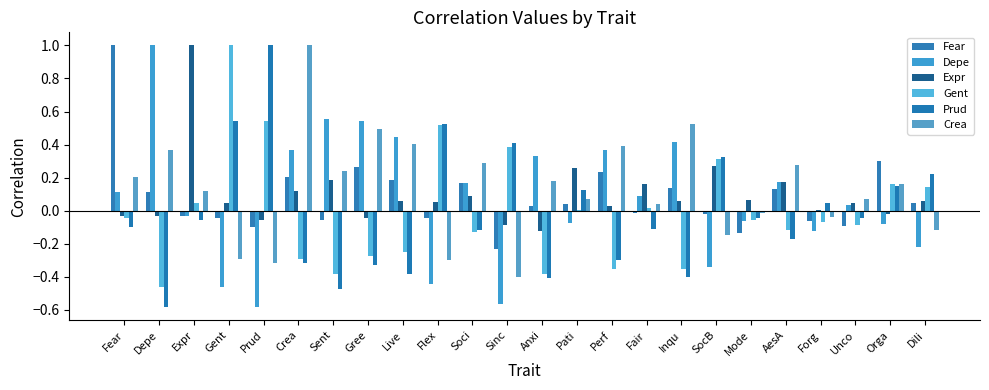

Which series has the largest total across all categories?

Crea